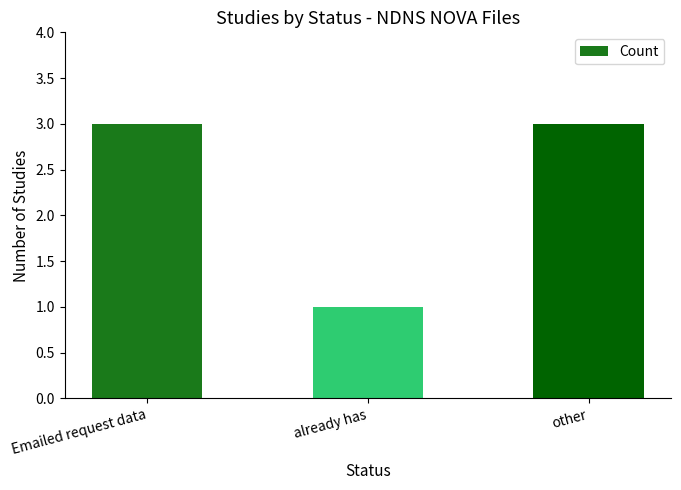

How many bars are there in total?

3